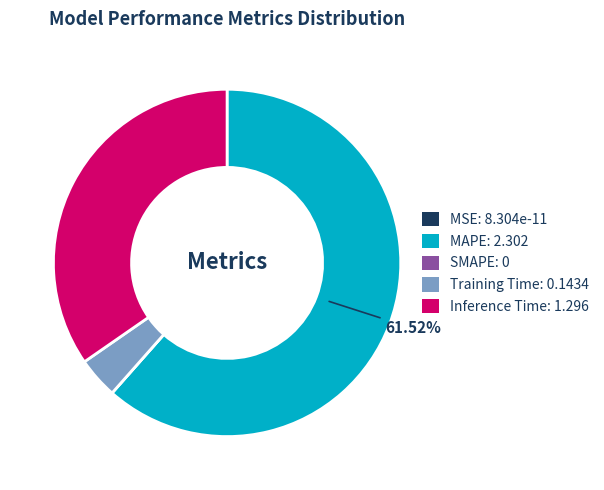

Is there a majority slice in this chart?

Yes